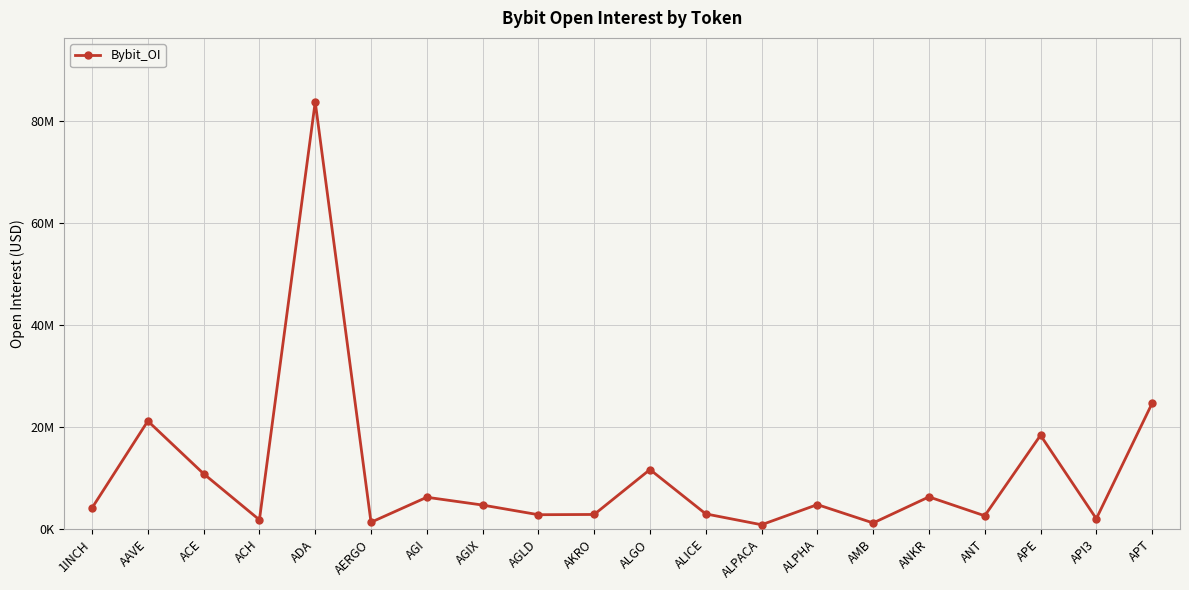

Does the chart have visible grid lines?

Yes